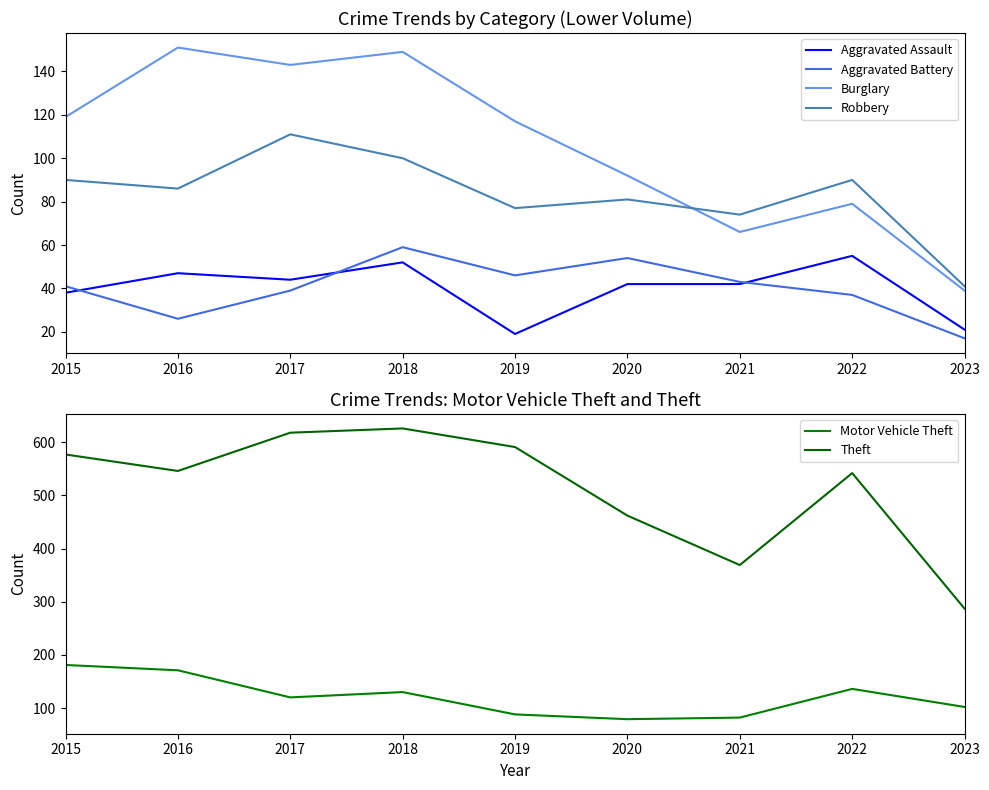

Is the value of Motor Vehicle Theft at 2018 greater than the value of Burglary at 2022?

Yes